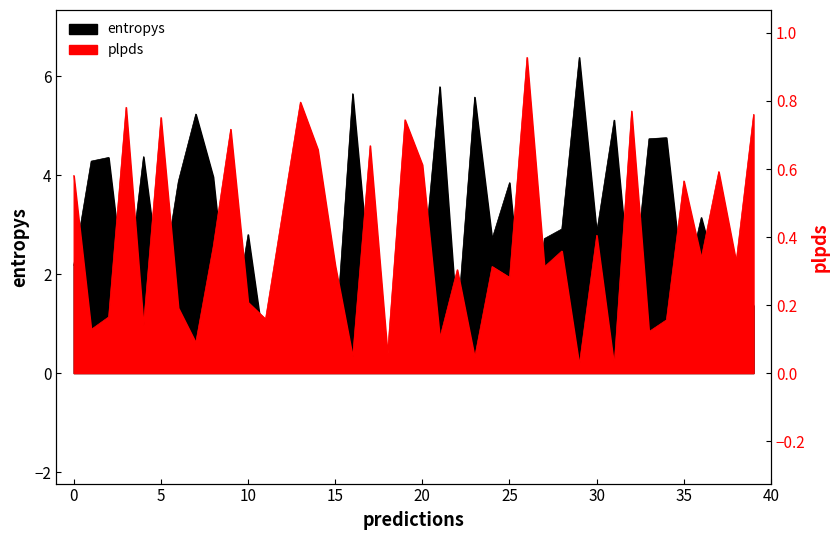

Is it true that entropys equals 0.1 at 5?

False